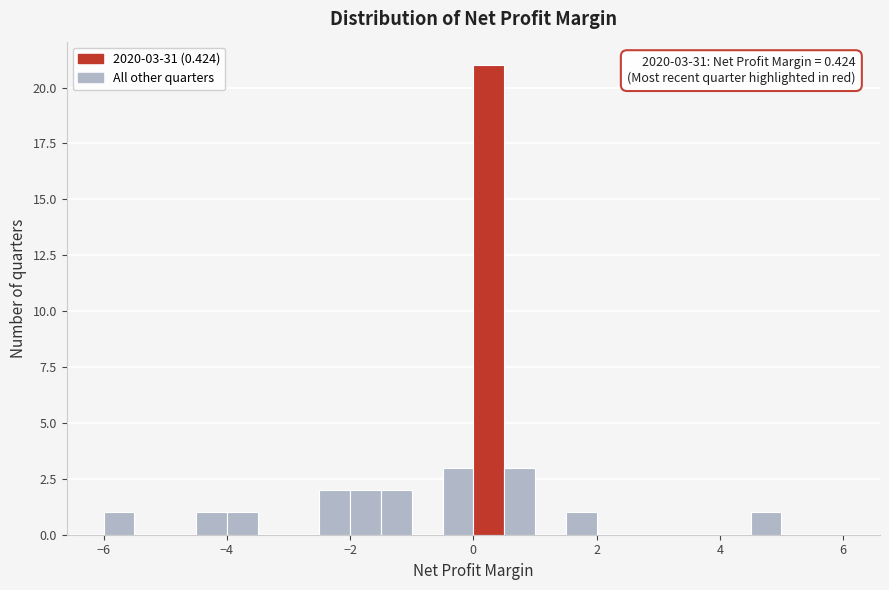

Read against the x-axis, roughly where is the centre of the tallest bar?

0.2